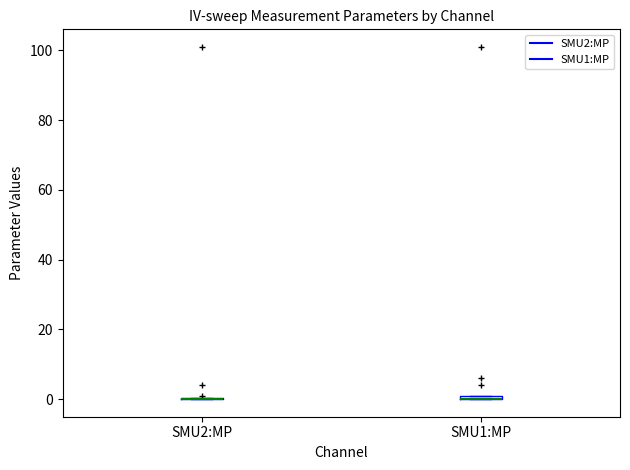

Where is the upper edge of the box for SMU1:MP on the y-axis? The values are not printed on the chart, so give them approximately, as read against the axis.

2